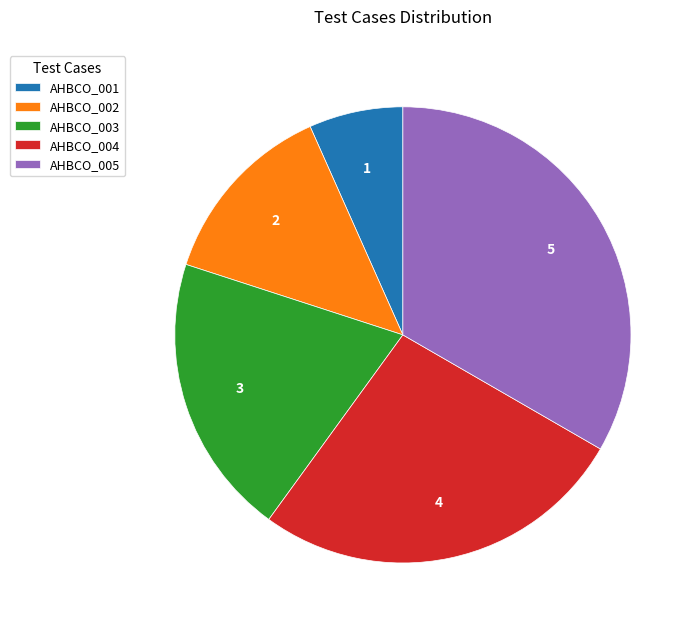

Rank the categories by value from highest to lowest.

AHBCO_005, AHBCO_004, AHBCO_003, AHBCO_002, AHBCO_001